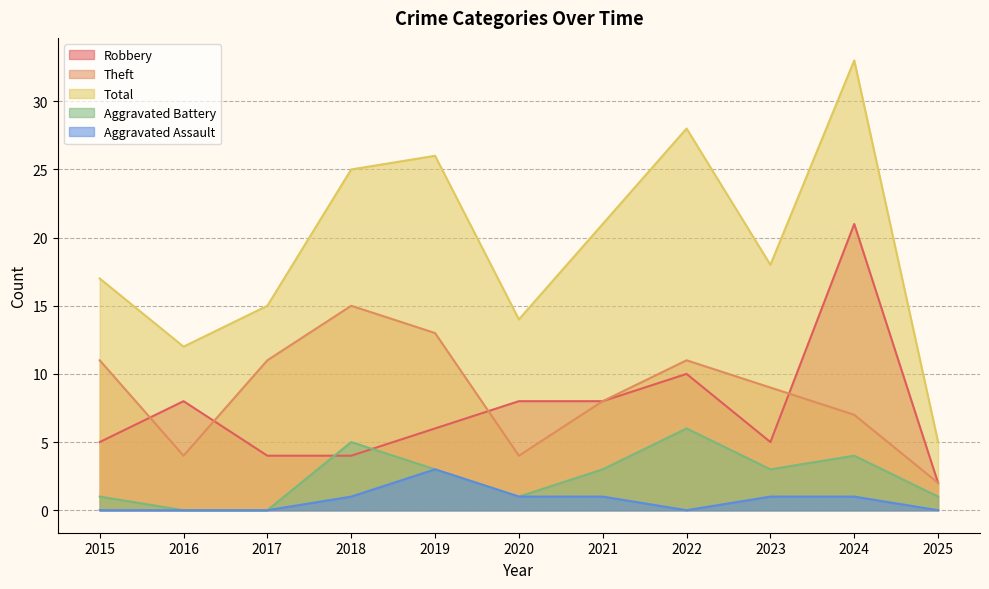

How many lines are shown in the chart?

5